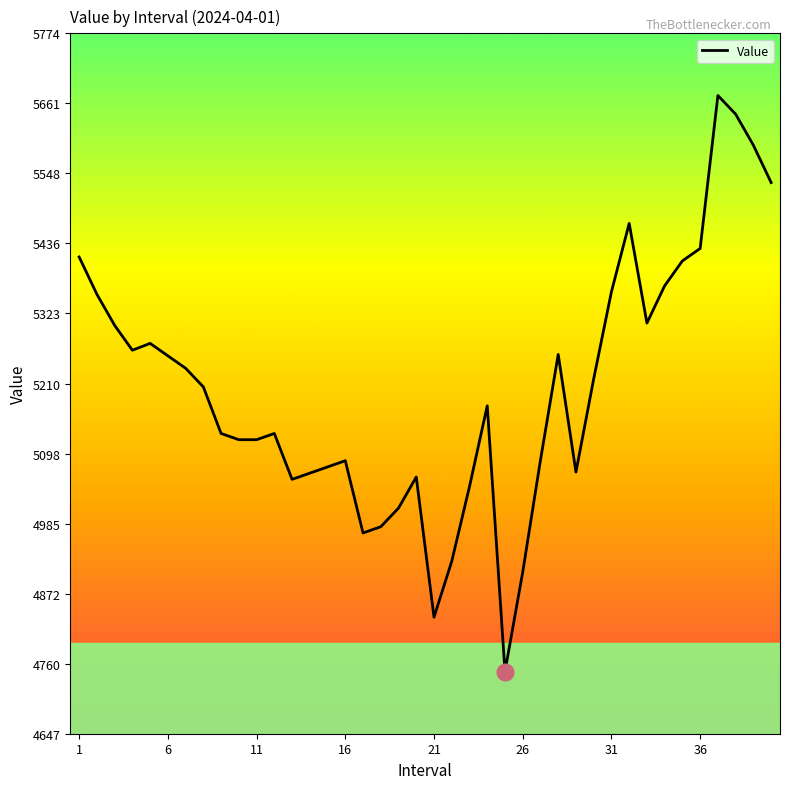

What is the maximum value shown in the chart?

5673.6